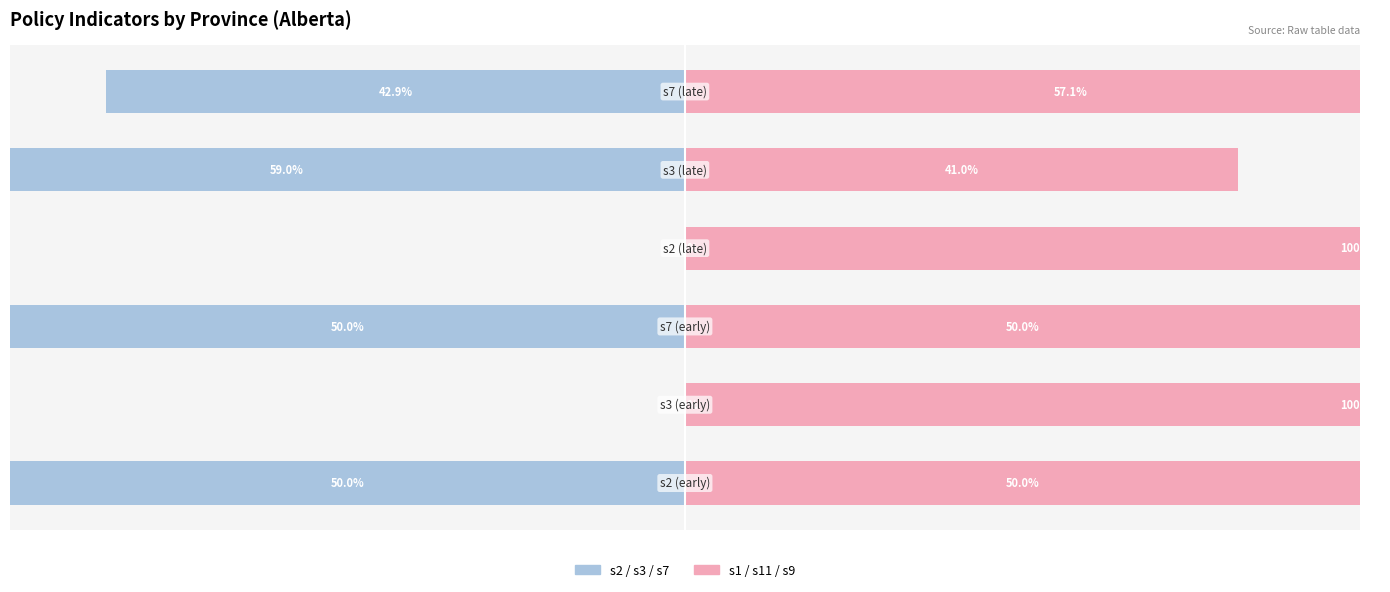

How many series are shown in this chart?

2